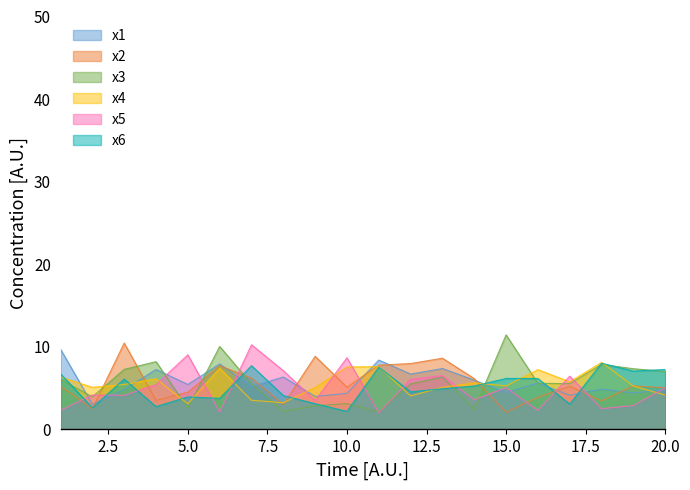

What is the maximum value shown in the chart?

11.5